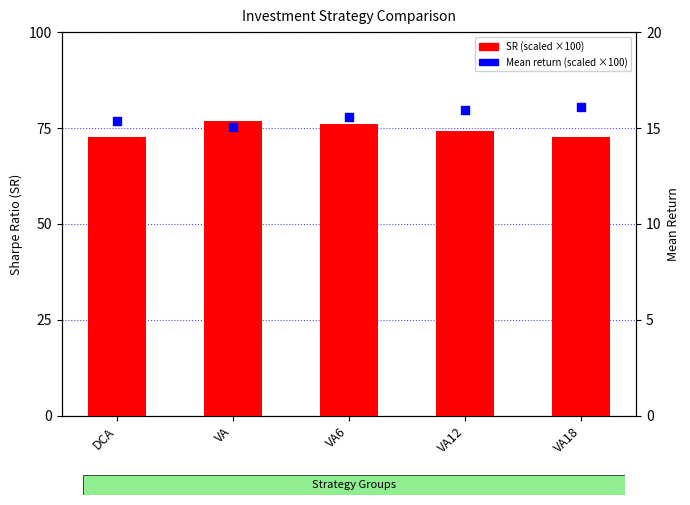

Which series reaches the maximum Y coordinate?

SR (scaled)